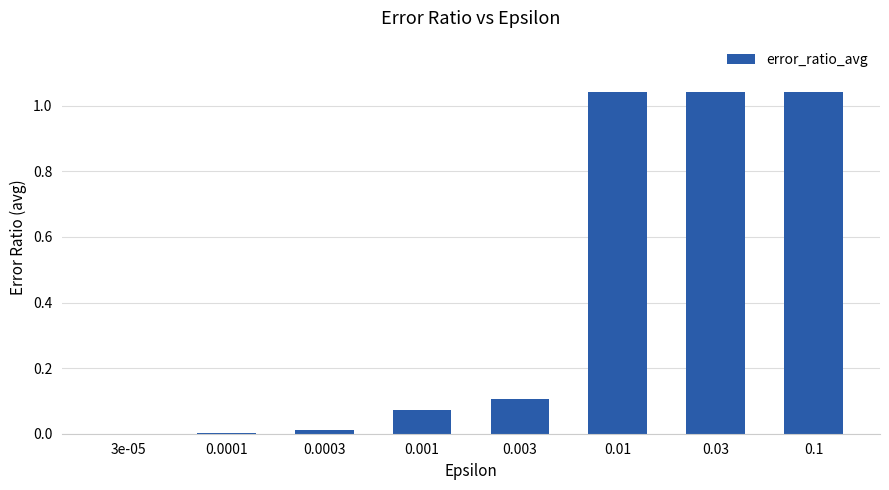

What is the sum of all values?

3.3